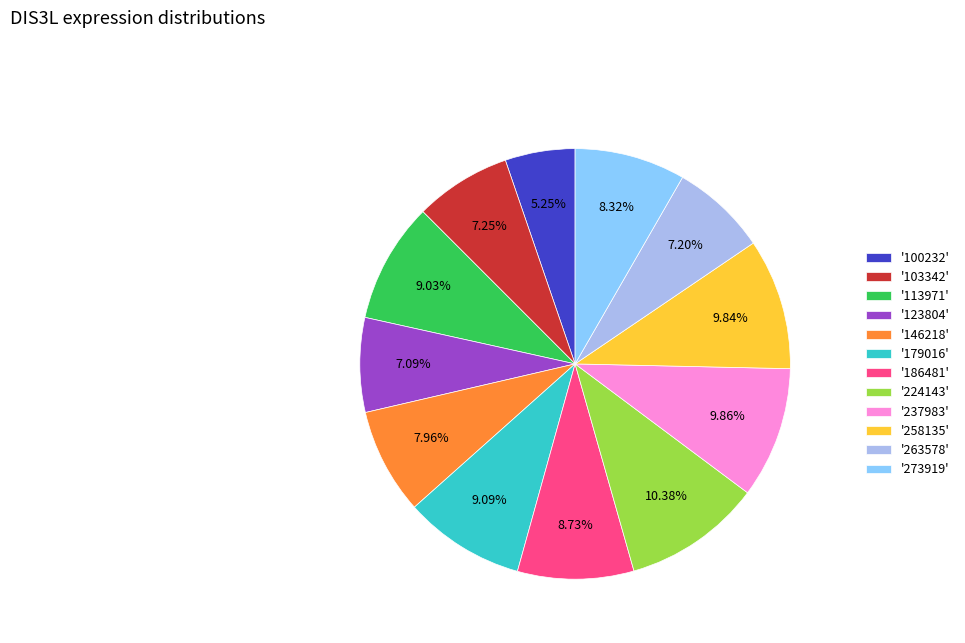

Does any single category account for the majority?

No